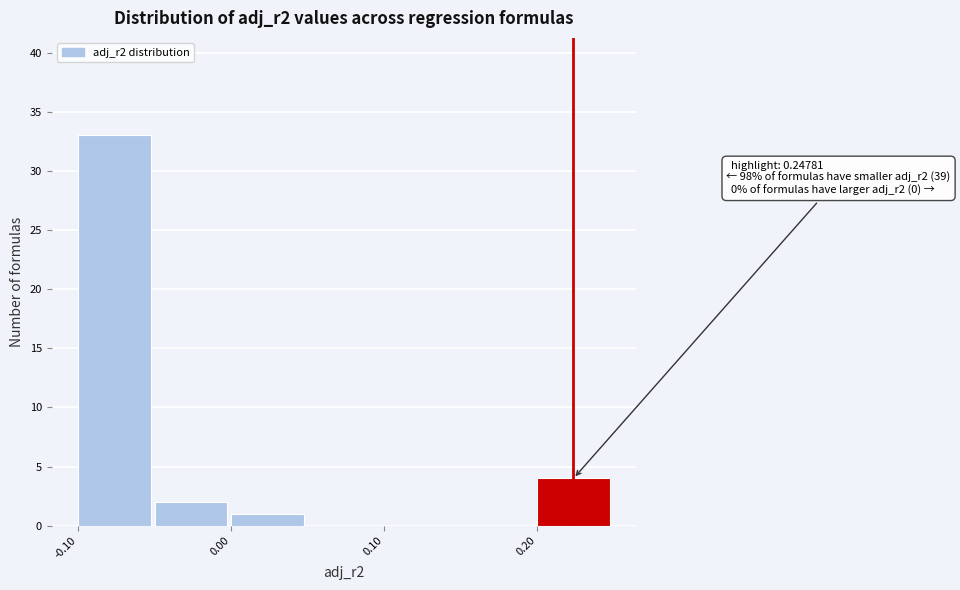

Over which range of the x-axis is the bar tallest?

-0.10 to -0.05